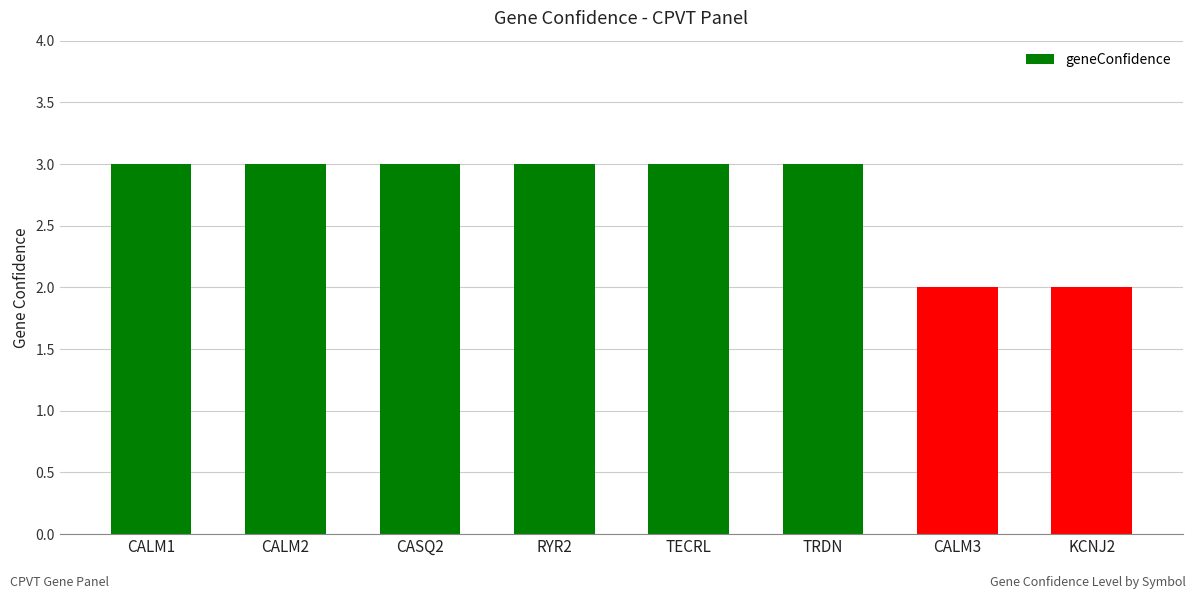

What is the ratio of the value at TECRL to the value at RYR2?

1.0